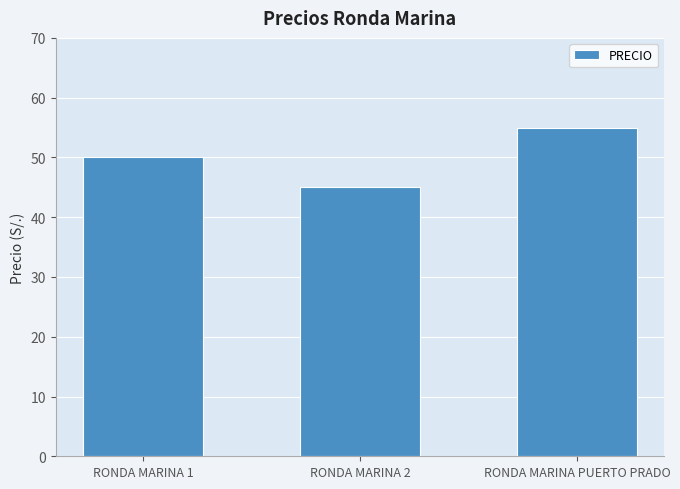

List the labels in order of value, smallest first.

RONDA MARINA 2, RONDA MARINA 1, RONDA MARINA PUERTO PRADO